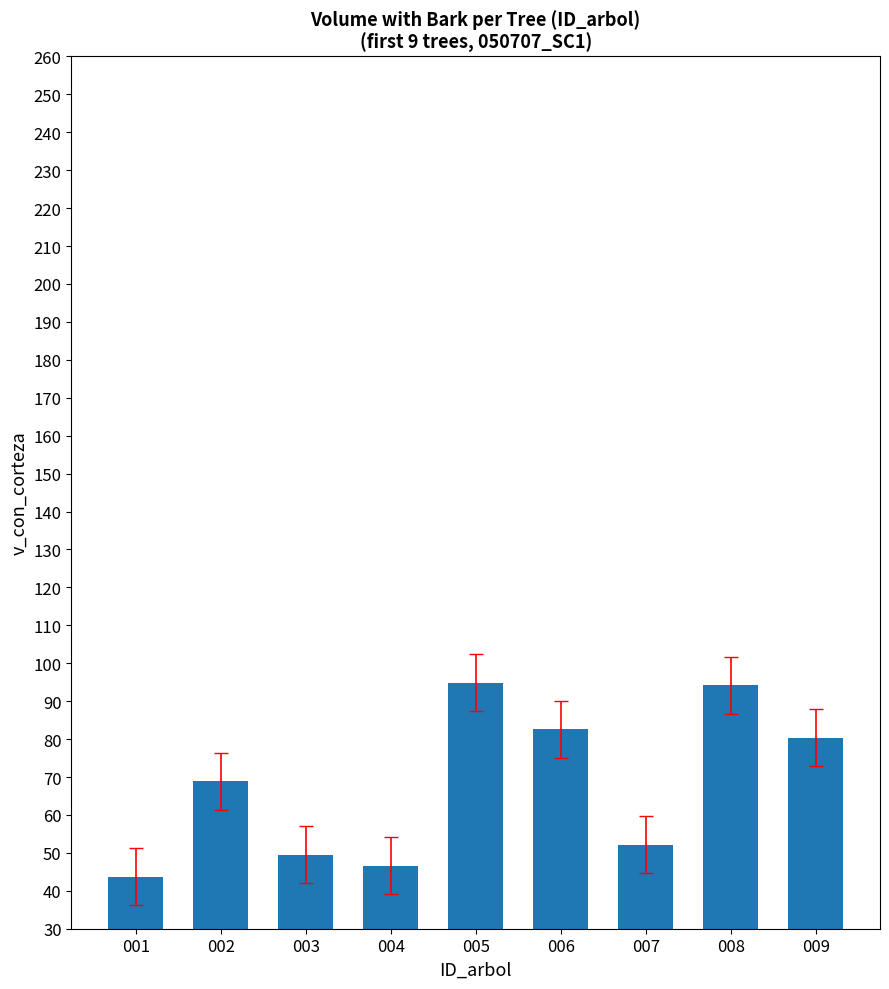

Where is the data nearest to the value 69?

002